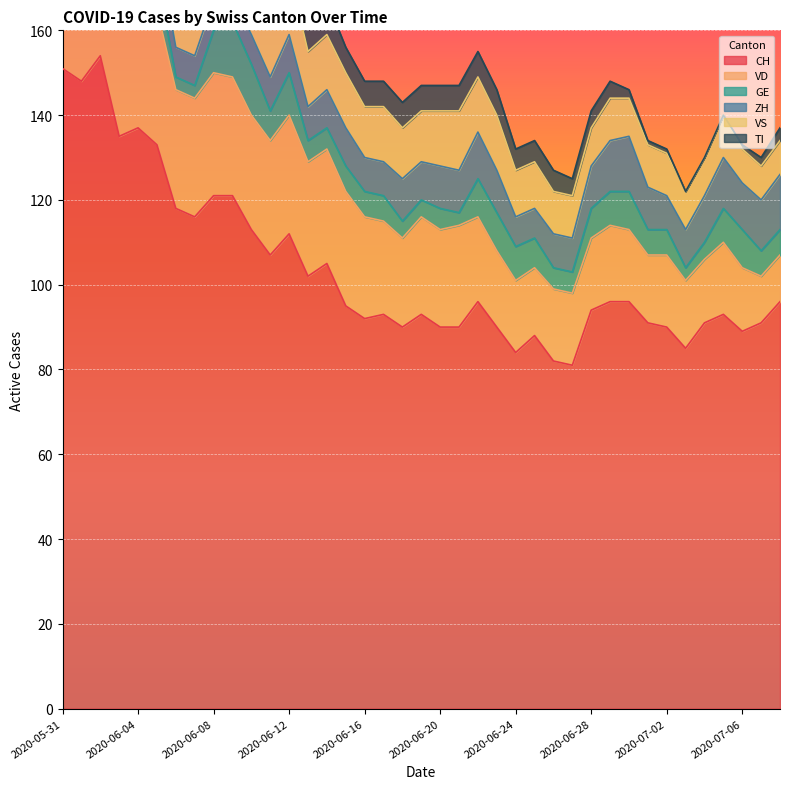

What is the label of the 22nd point from the right?

2020-06-17